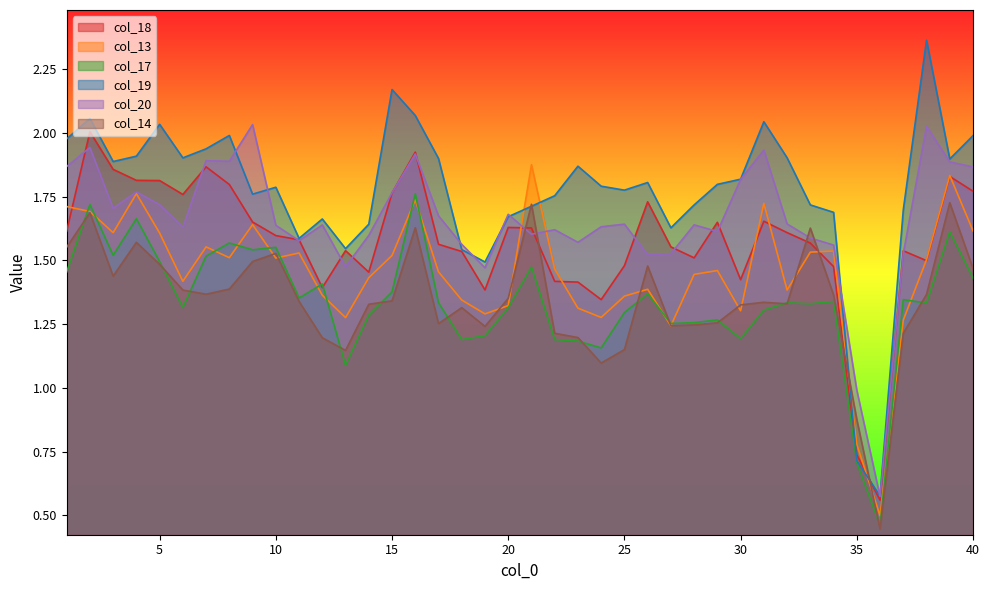

Where is col_13 nearest to the value 1?

35